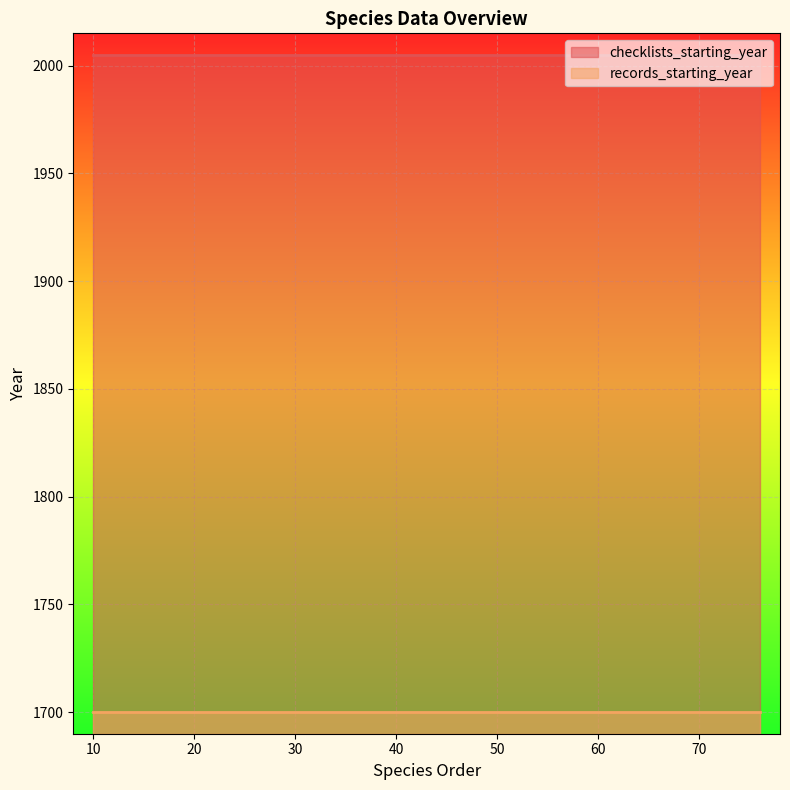

Between 64 and 13, which is larger?

64